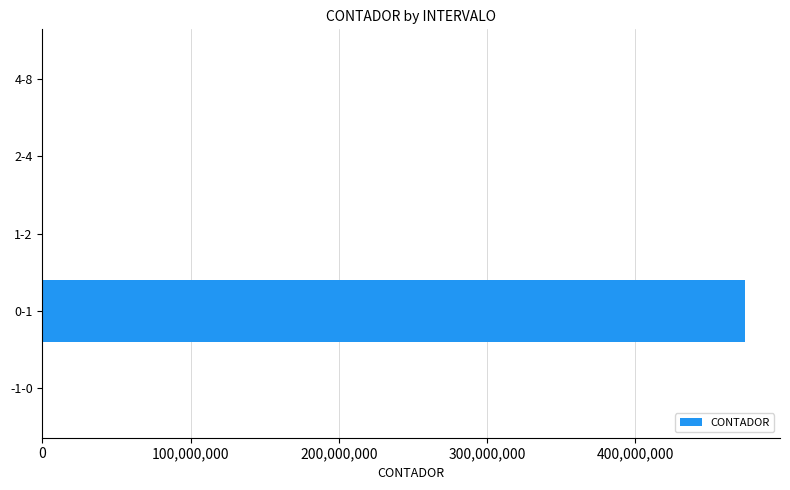

Count the number of categories in the chart.

5